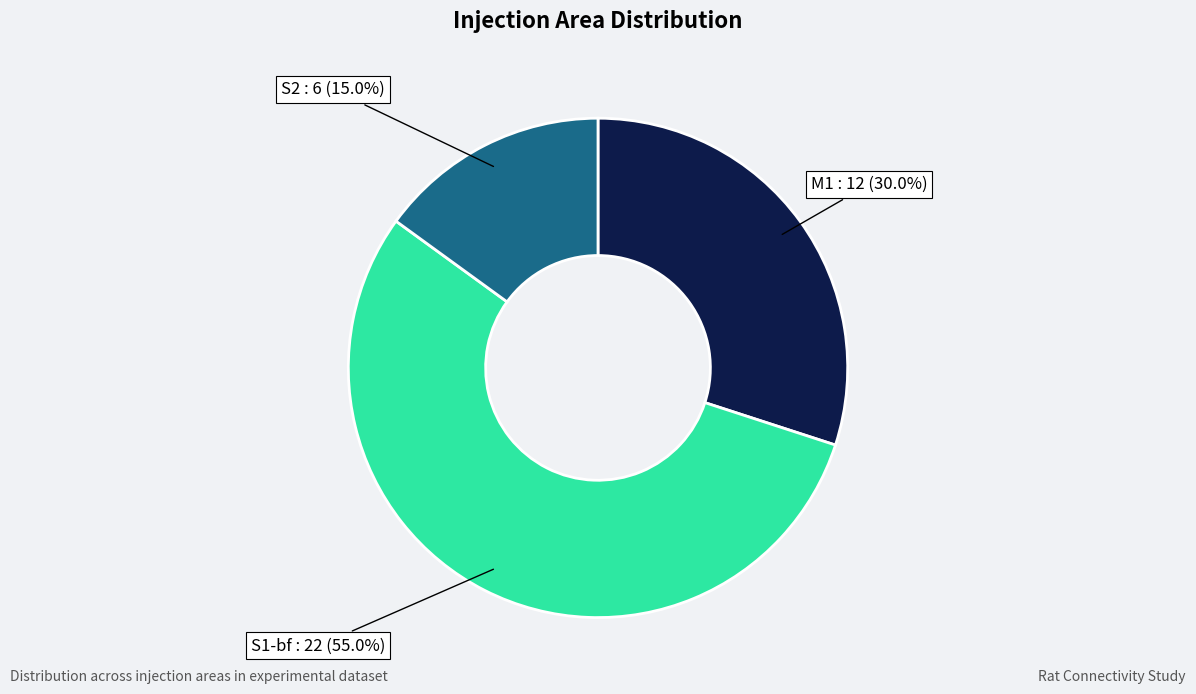

Count the number of slices in the pie.

3